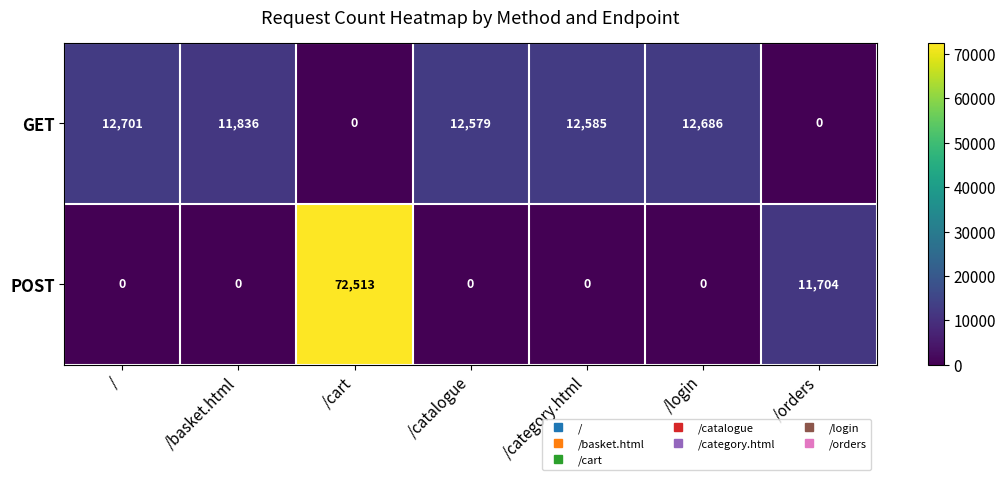

Rank the series by their average value, from highest to lowest.

POST, GET